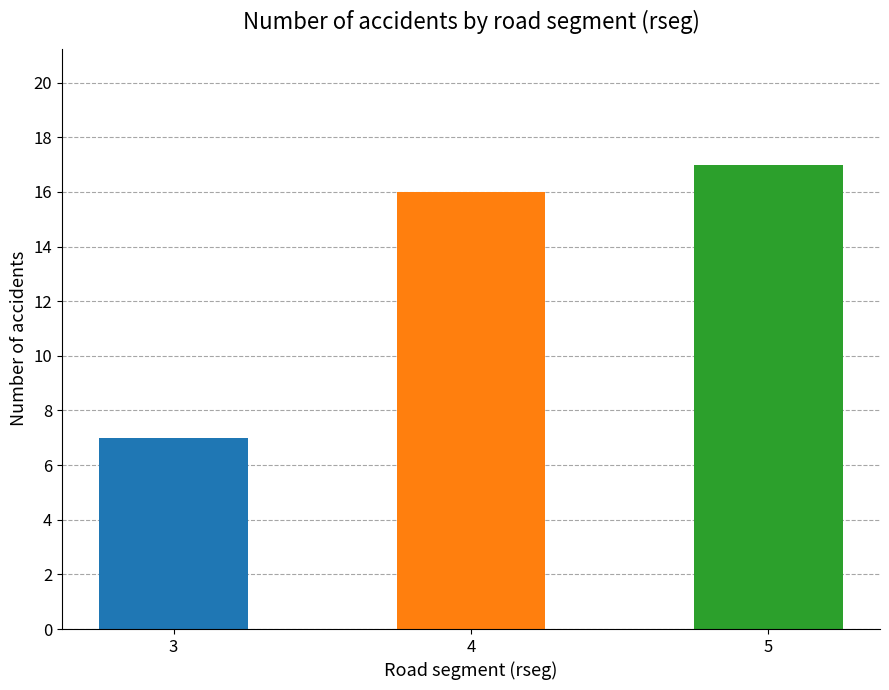

Reading left to right, what are all the values shown in this chart?

7	16	17